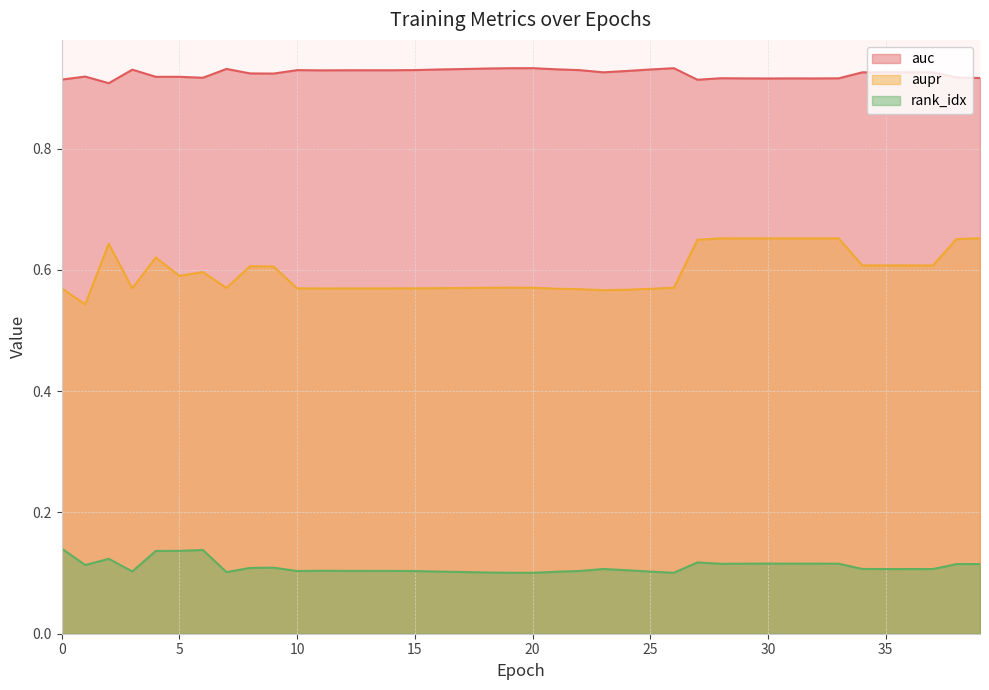

Is the value of rank_idx at 36 greater than the value of auc at 6?

No